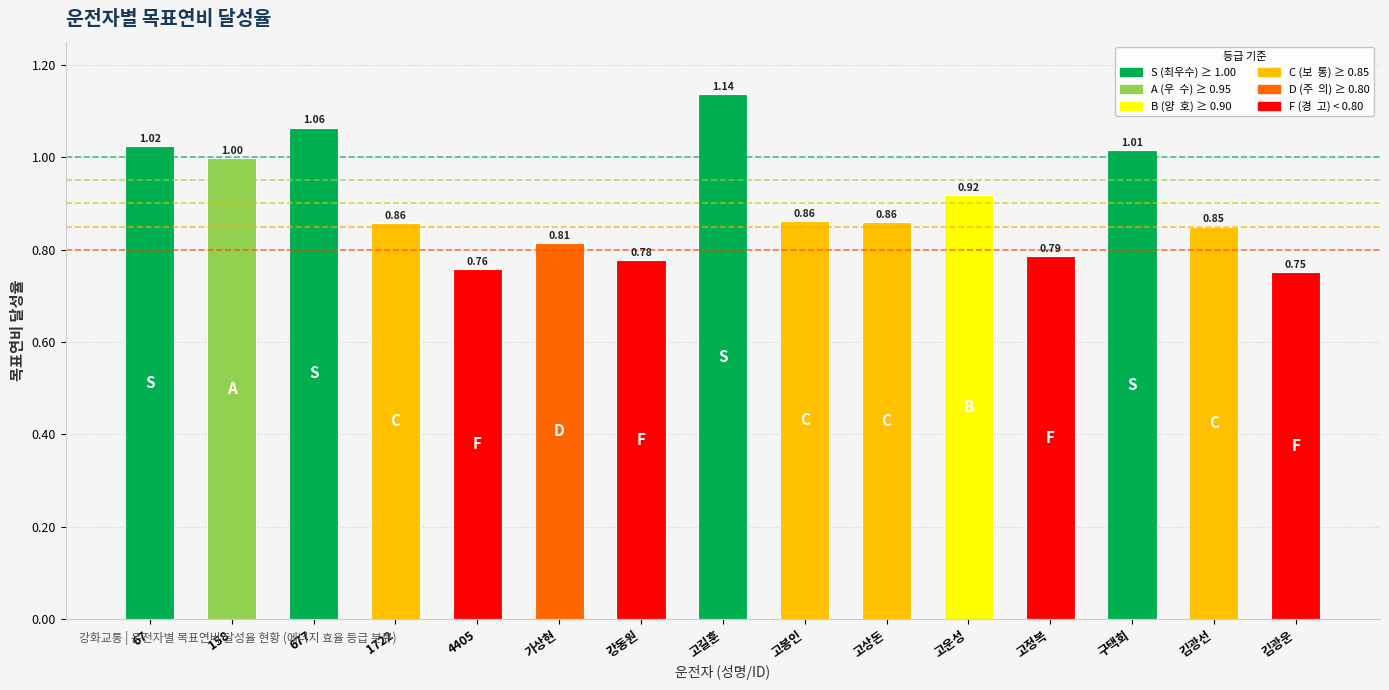

What is the difference between the maximum and second lowest values?

0.4